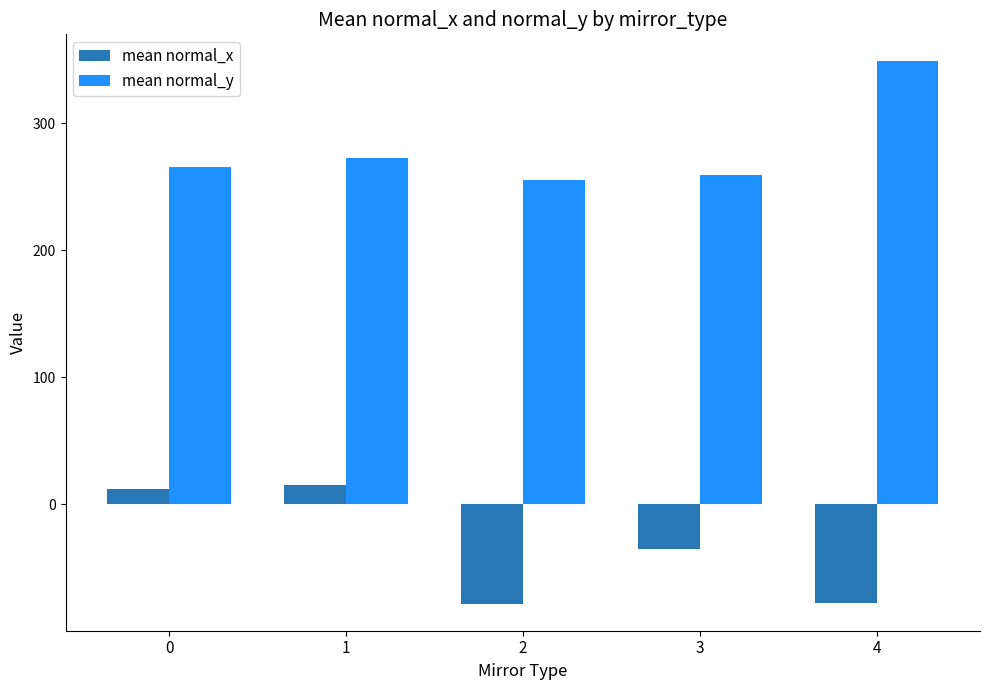

What is the maximum value shown in the chart?

348.5